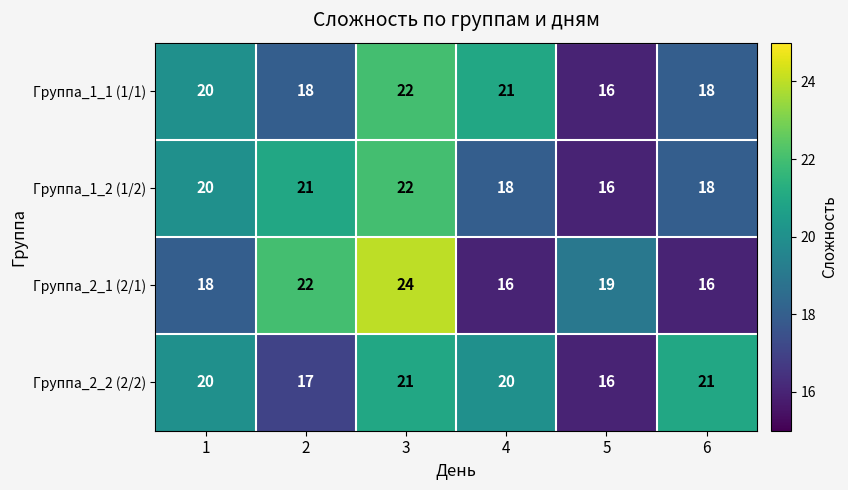

Reading left to right, list all the values displayed in this chart.

Группа_1_1 (1/1): 1=20	2=18	3=22	4=21	5=16	6=18
Группа_1_2 (1/2): 1=20	2=21	3=22	4=18	5=16	6=18
Группа_2_1 (2/1): 1=18	2=22	3=24	4=16	5=19	6=16
Группа_2_2 (2/2): 1=20	2=17	3=21	4=20	5=16	6=21